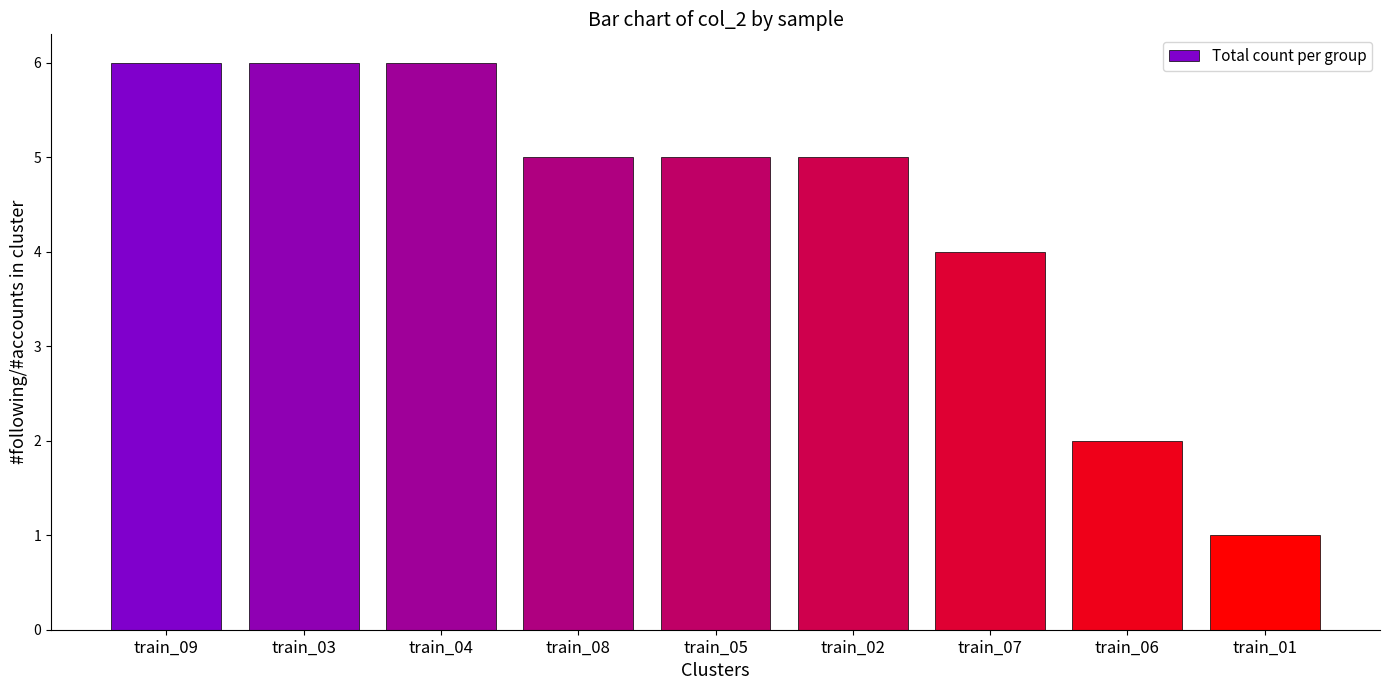

What is the difference between the maximum and second lowest values?

4